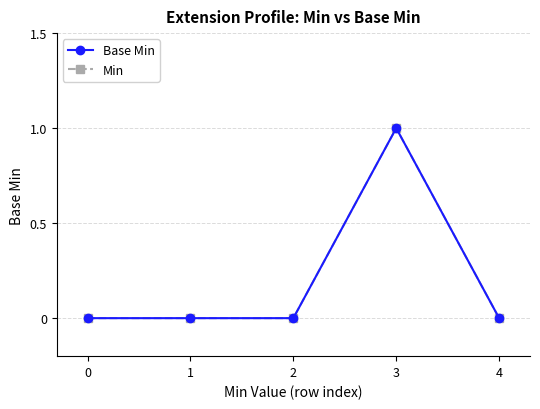

Is this an area chart (filled region under the line)?

No